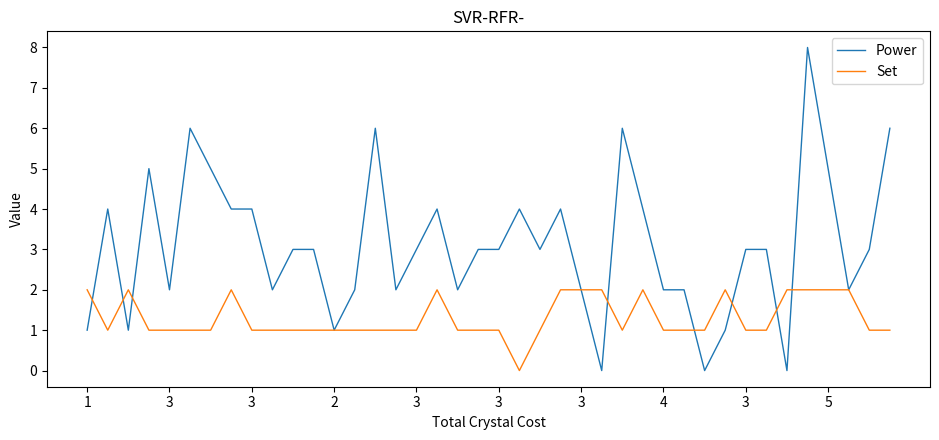

List the series in order of their peak value, lowest first.

Set, Power